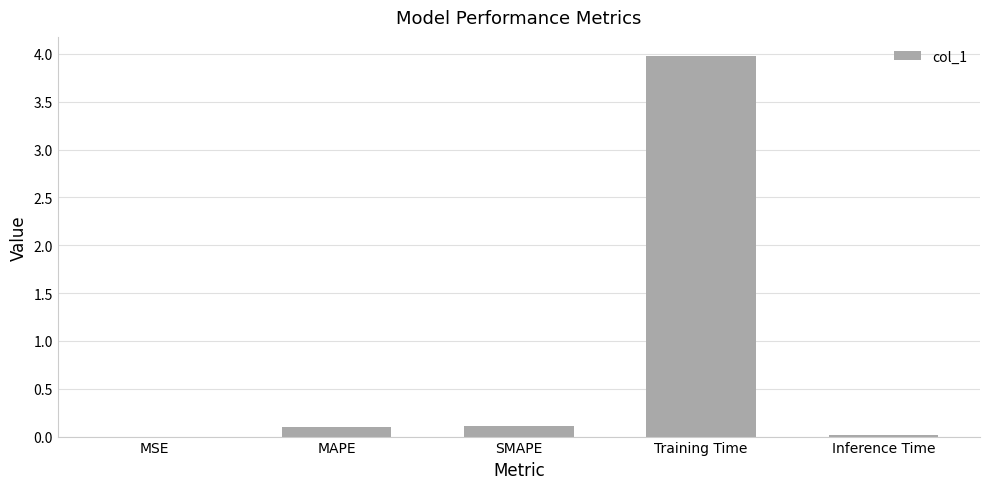

Is it true that the value at Inference Time is 0.0?

True